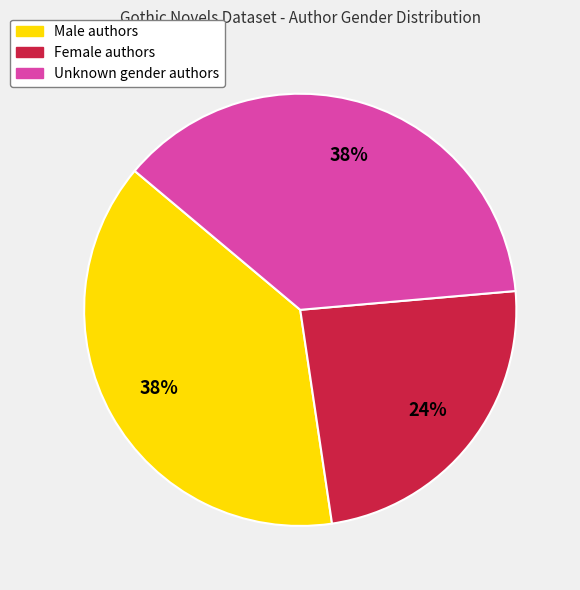

To the nearest percent, what is the average slice percentage?

33%